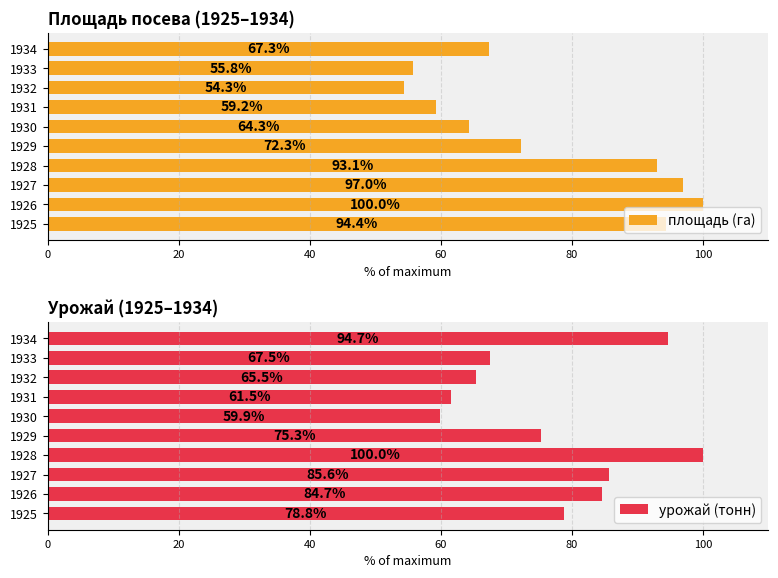

What is the difference between the maximum and minimum values in the площадь (га) series?

45.7